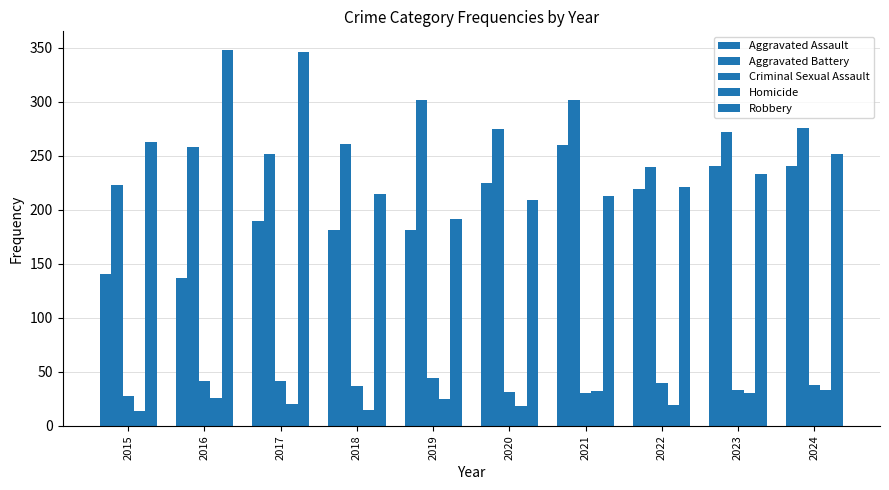

What is the maximum value for Robbery?

348